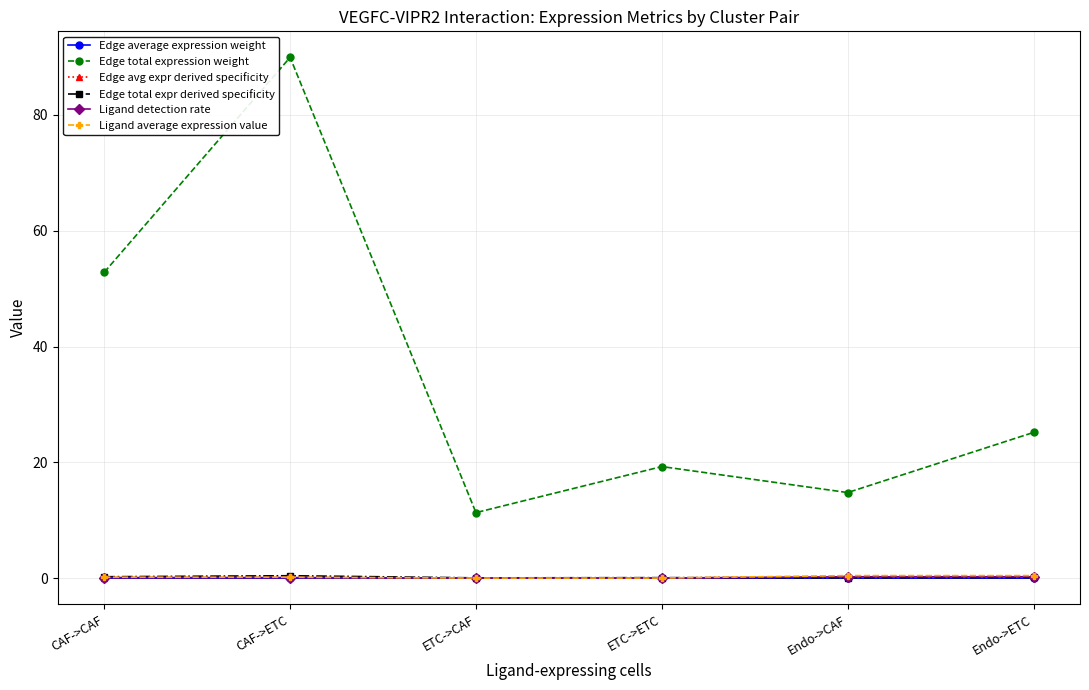

List the labels in order of Edge total expression weight value, largest first.

CAF->ETC, CAF->CAF, Endo->ETC, ETC->ETC, Endo->CAF, ETC->CAF